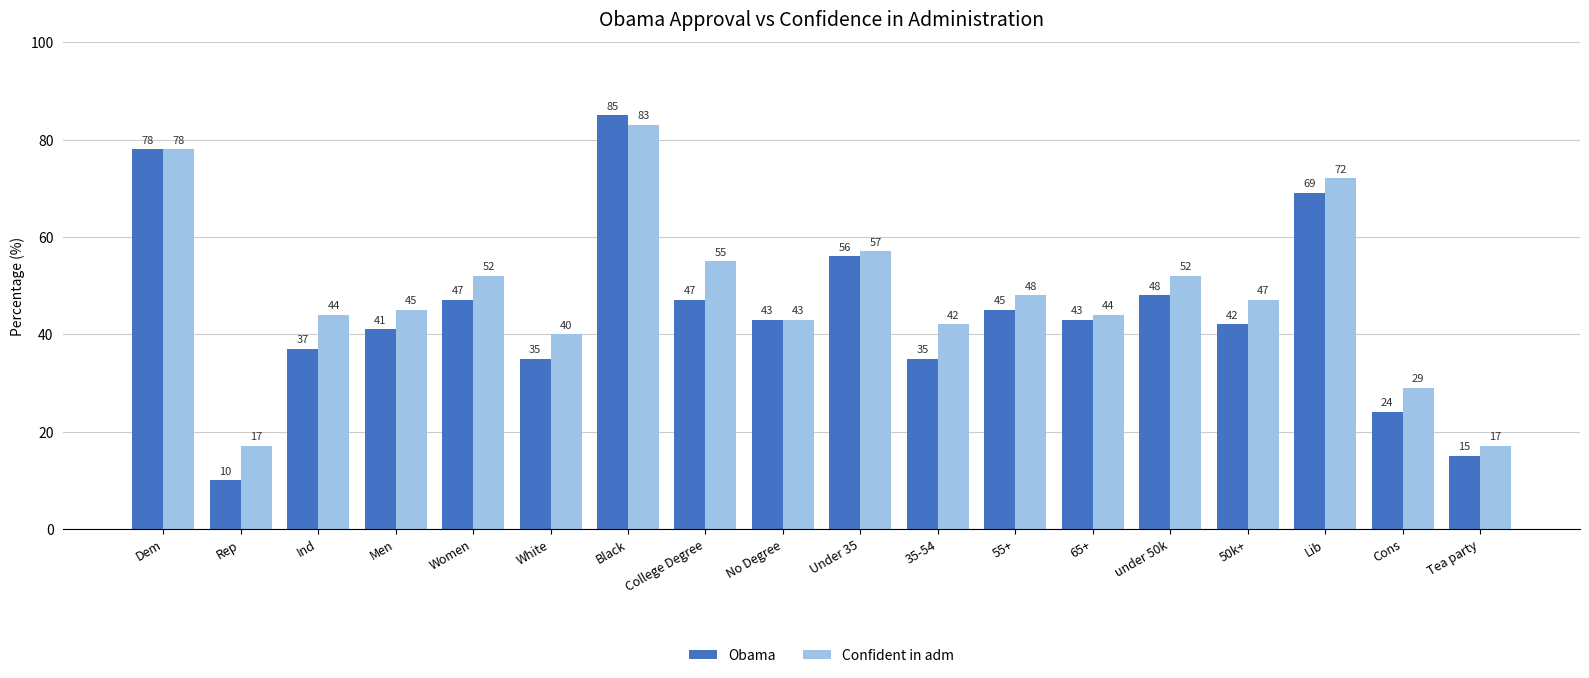

At which label does Obama reach its minimum?

Rep